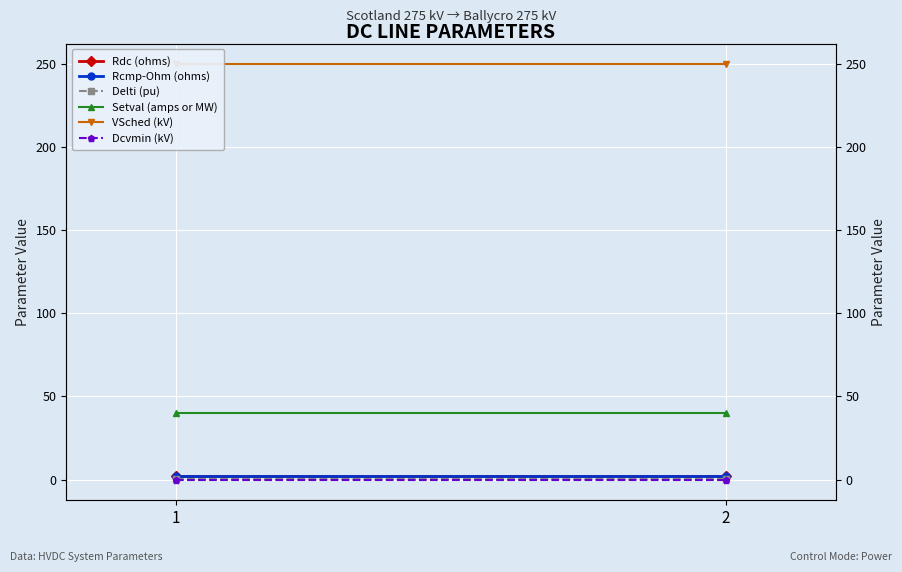

What are all the series names shown in the legend?

Rdc (ohms), Rcmp-Ohm (ohms), Delti (pu), Setval (amps or MW), VSched (kV), Dcvmin (kV)